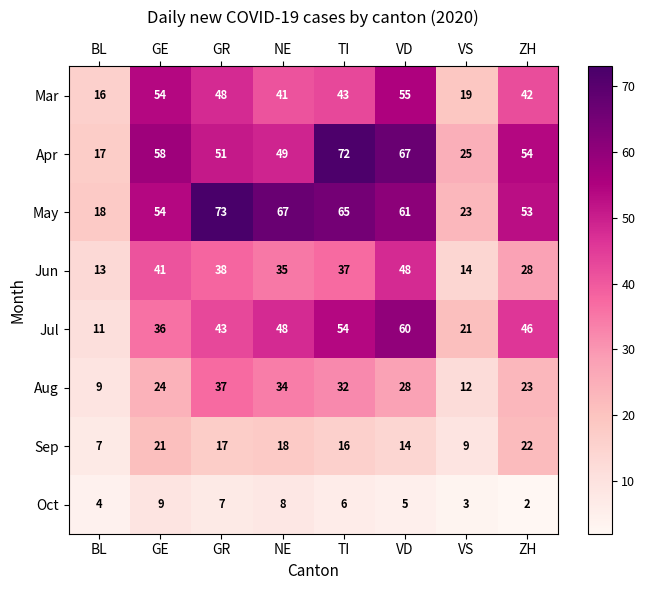

The Apr series shows 58 at GE. True or false?

True